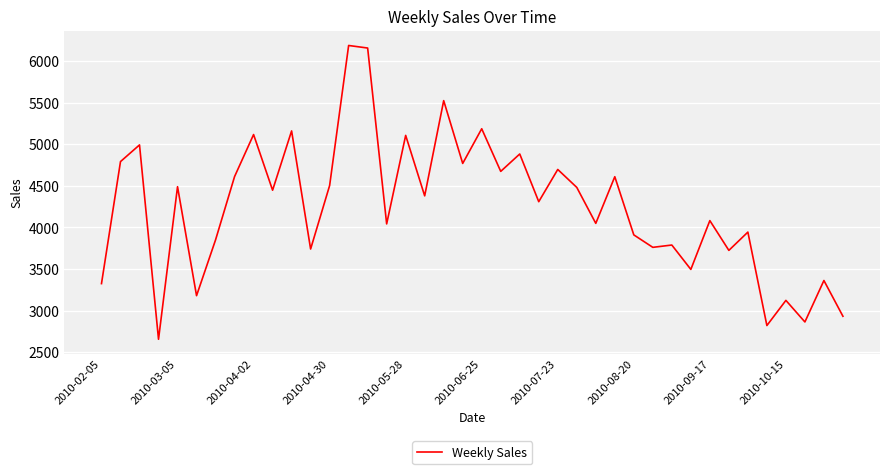

What is the difference between the maximum and minimum values?

3531.8